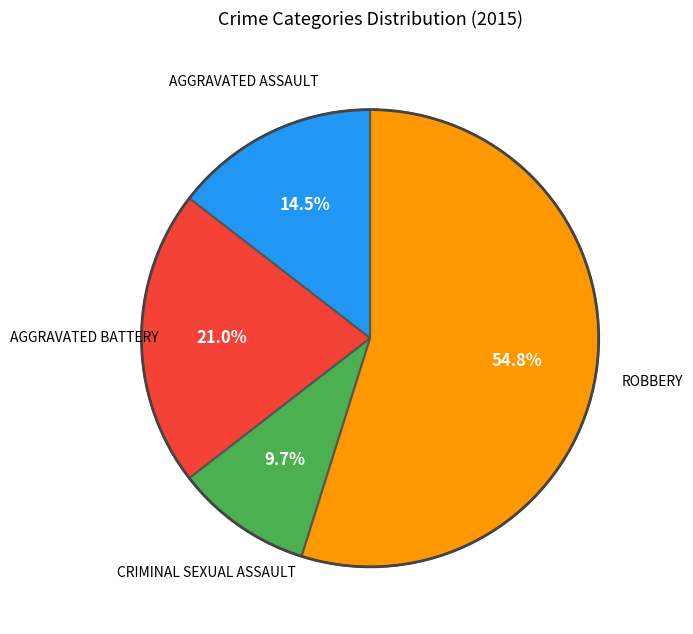

Does any single category account for the majority?

Yes